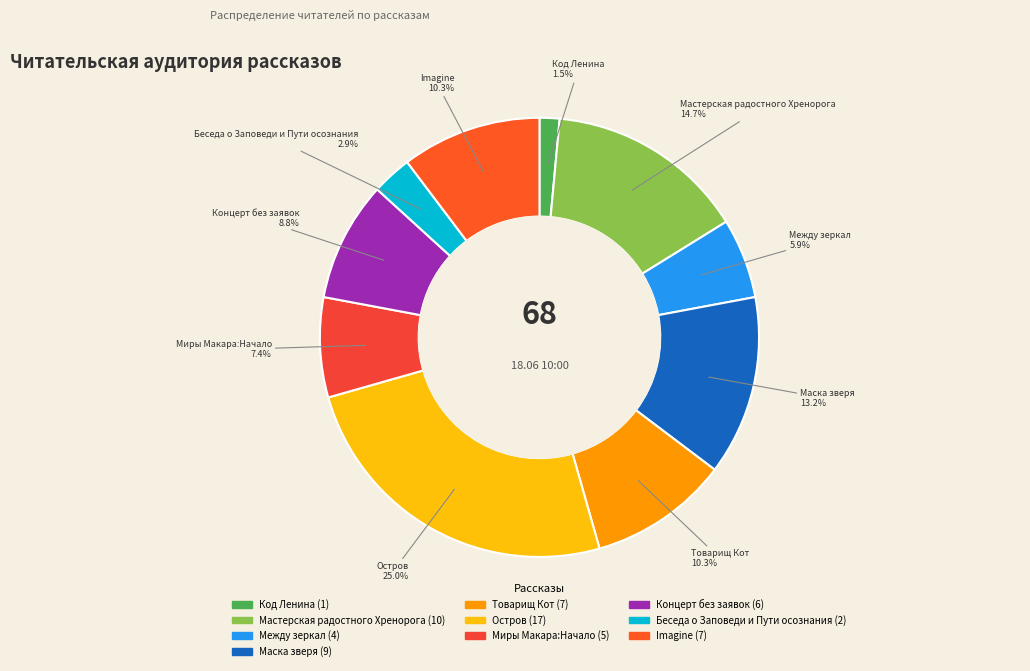

What is the smallest slice in the pie chart?

Код Ленина